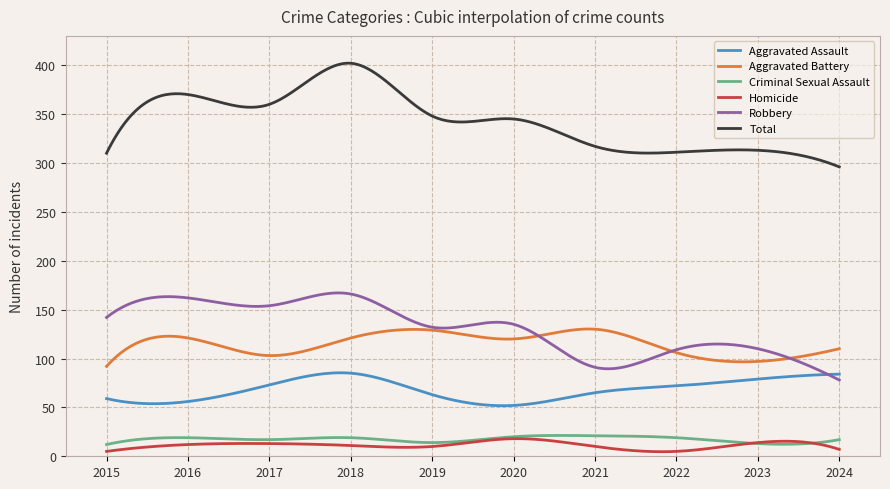

Which series has the widest spread of values?

Total